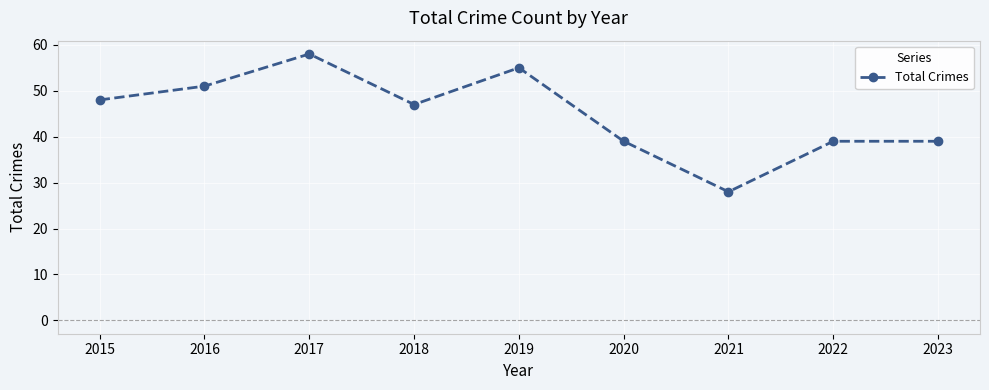

At which category does the chart reach its minimum across all series?

2021